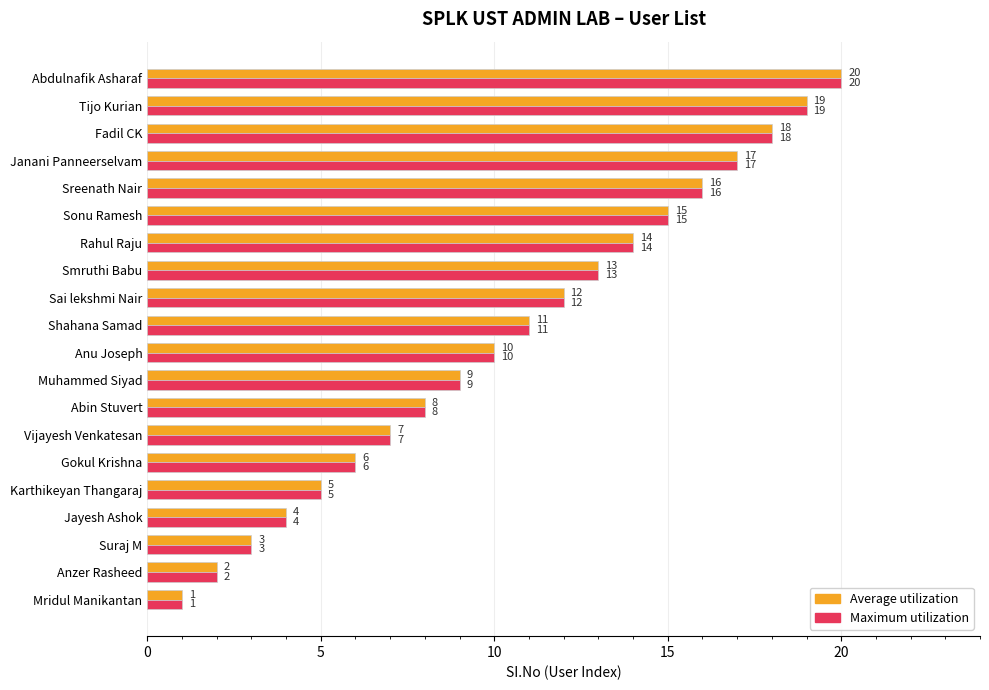

At which category is the sum across all series the highest?

Abdulnafik Asharaf